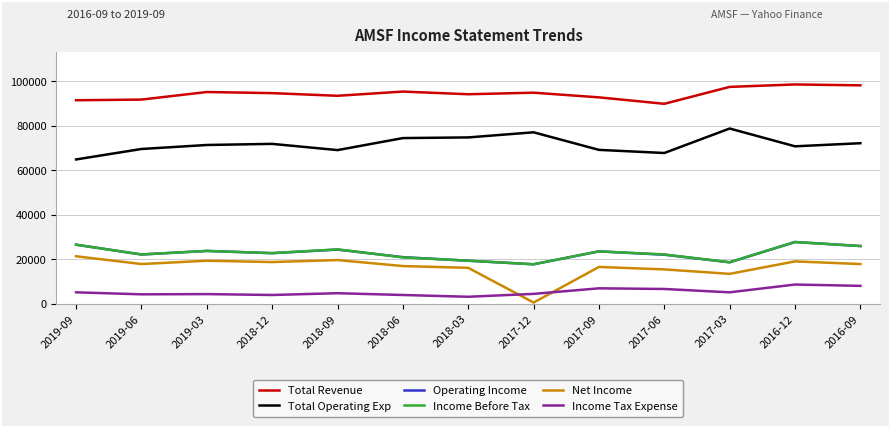

True or false: Income Before Tax and Total Revenue cross at least once.

False